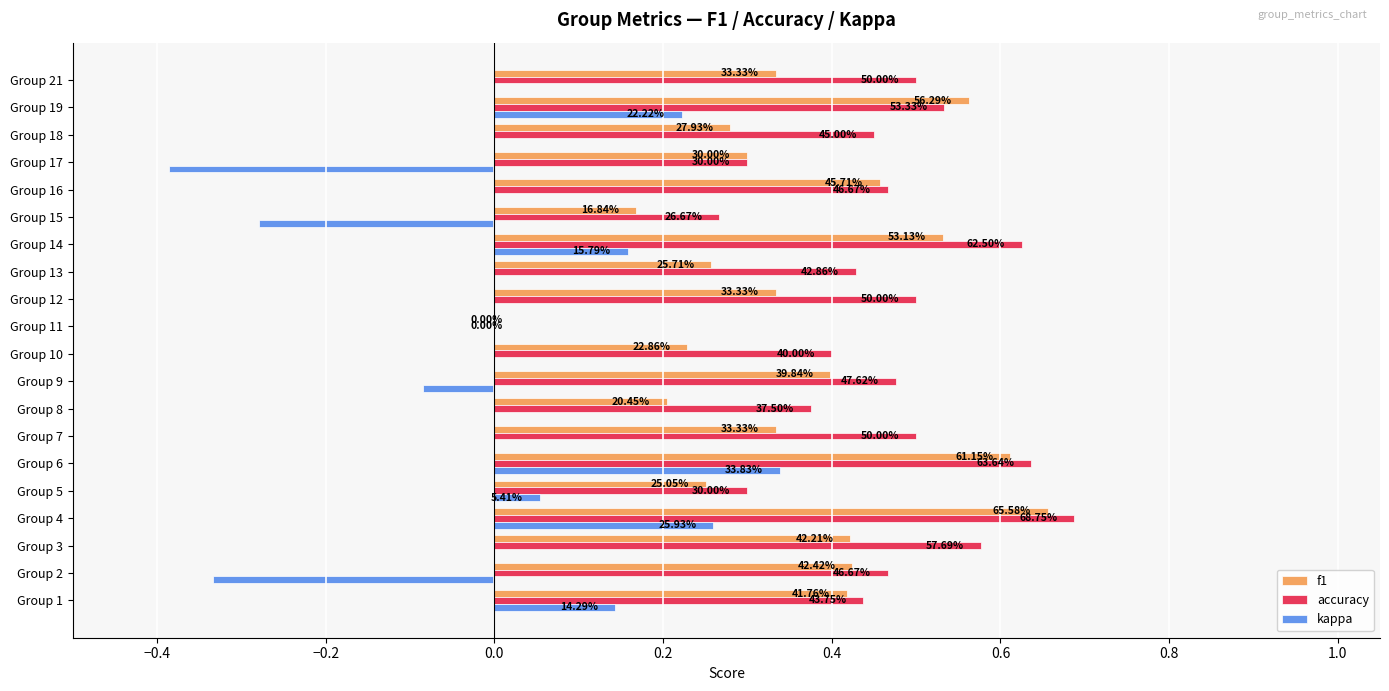

What are all the series names shown in the legend?

f1, accuracy, kappa